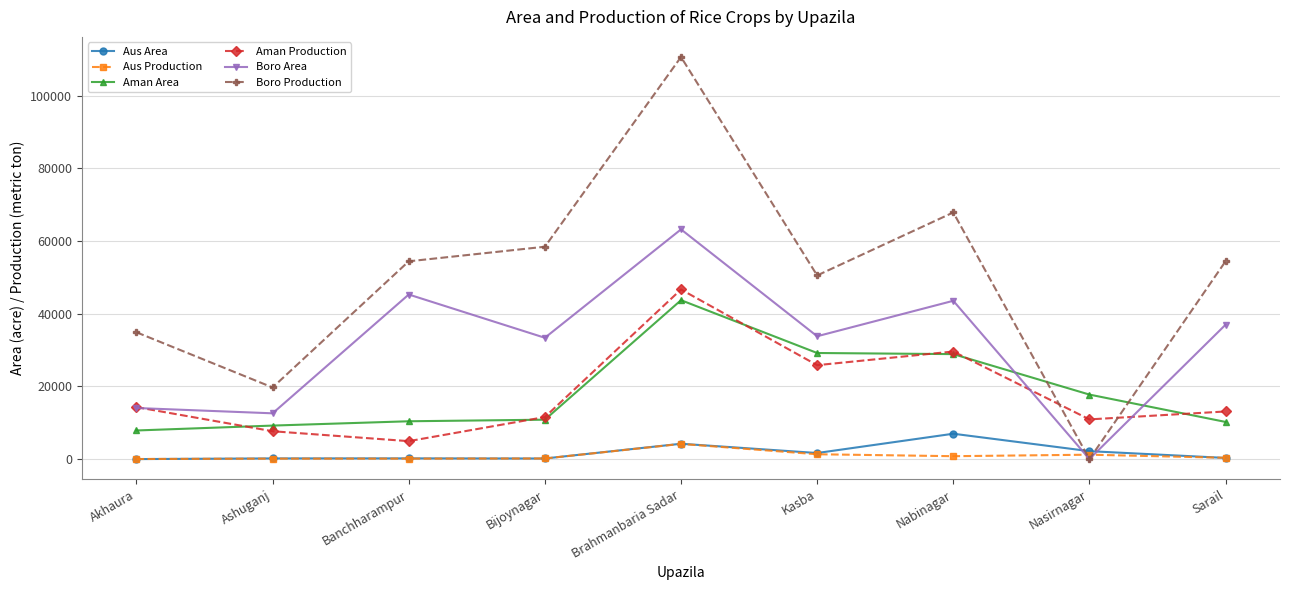

What is the sum of the Aus Area values at Nasirnagar and Brahmanbaria Sadar?

6460.0